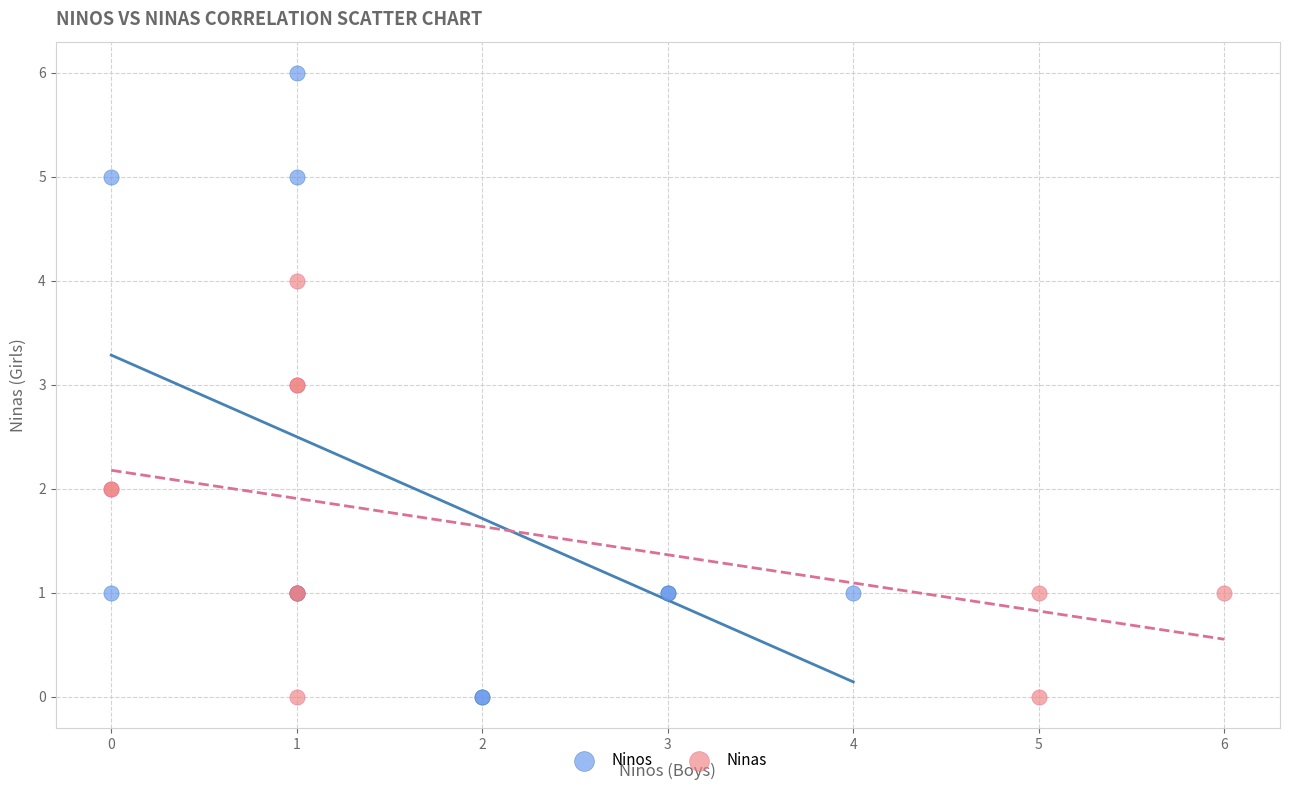

What are all the series names shown in the legend?

Ninos, Ninas